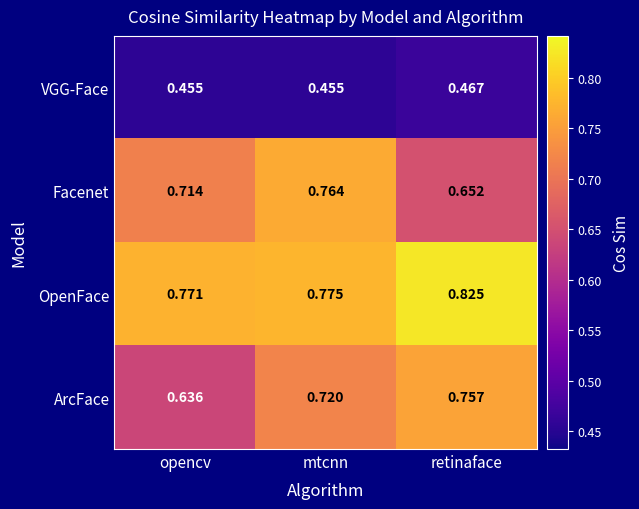

Rank the series at retinaface from lowest to highest value.

VGG-Face, Facenet, ArcFace, OpenFace